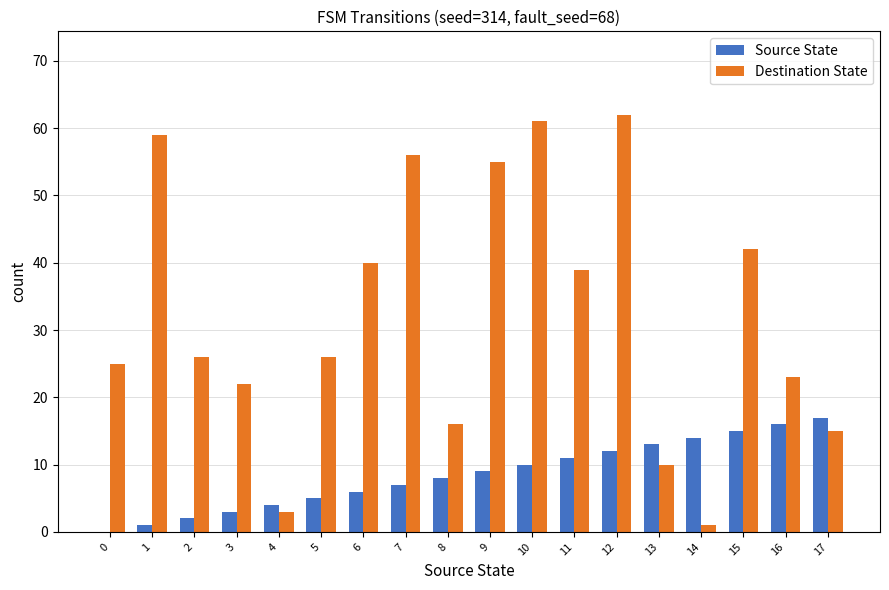

Reading left to right, what are all the values shown in this chart?

Source State: 0	1	2	3	4	5	6	7	8	9	10	11	12	13	14	15	16	17
Destination State: 25	59	26	22	3	26	40	56	16	55	61	39	62	10	1	42	23	15